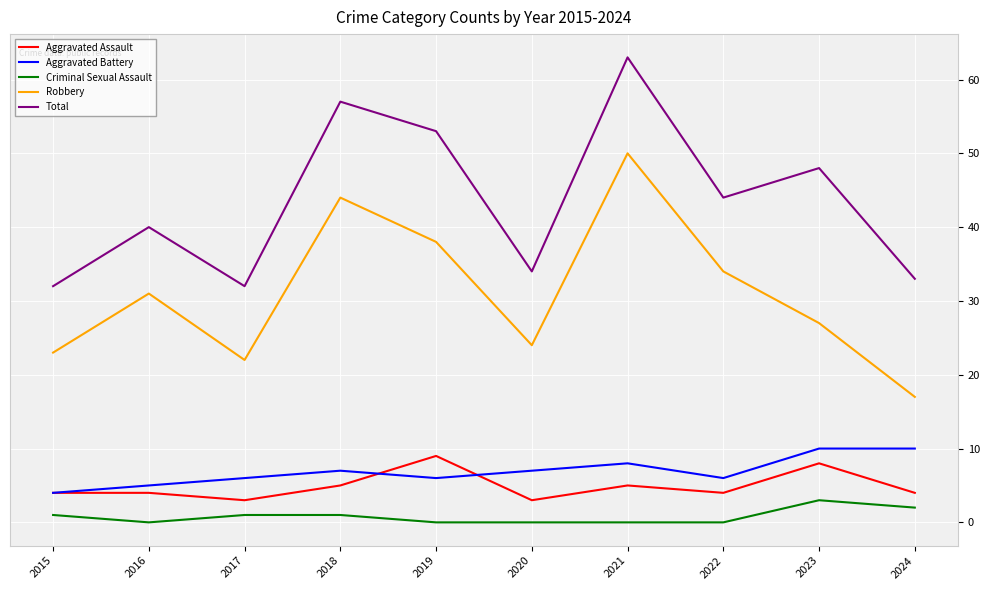

At which label does Criminal Sexual Assault reach its peak?

2023